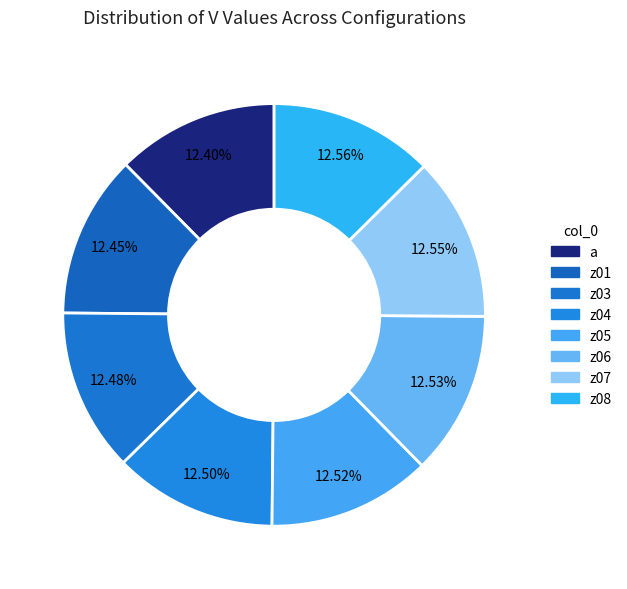

How many segments does this pie chart have?

8